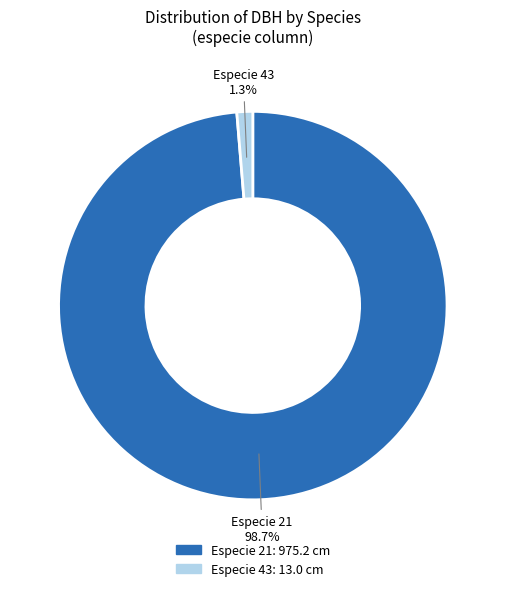

Which category has the smallest portion of the pie?

Especie 43